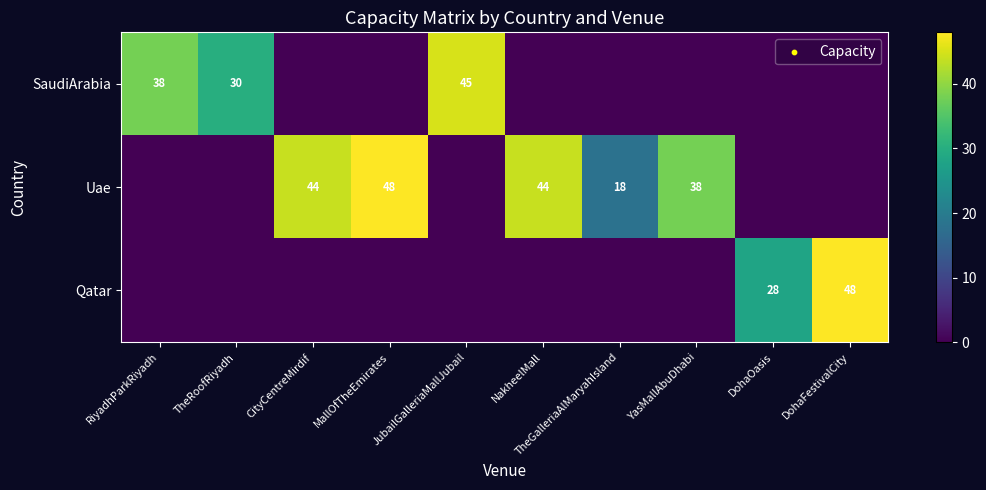

What is the difference between the Uae values at YasMallAbuDhabi and CityCentreMirdif?

6